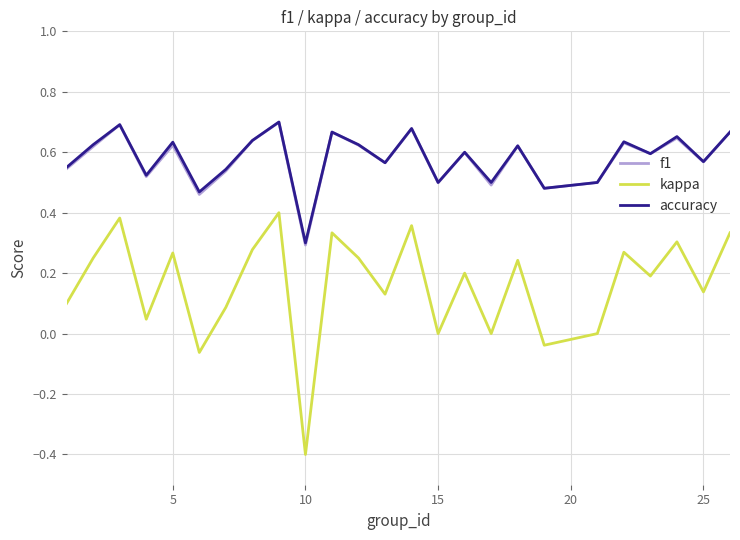

In accuracy, how many points are lower than both neighbors (excluding endpoints)?

9